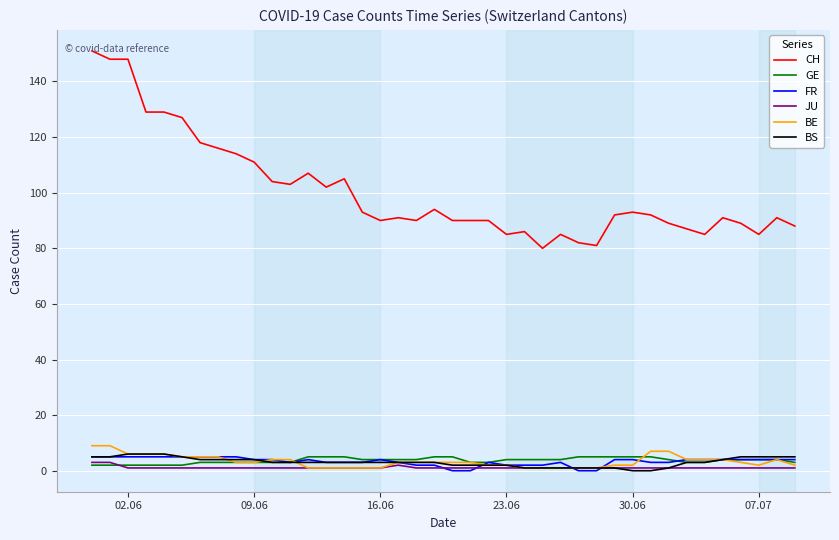

Which series has the largest total across all categories?

CH